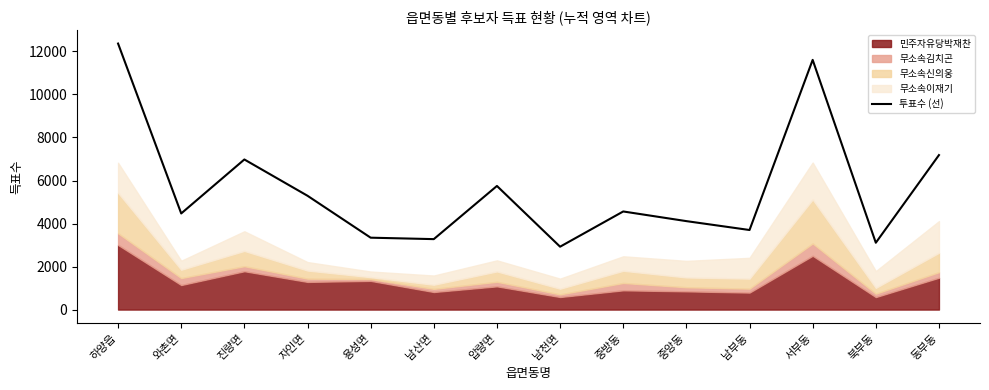

What is the change in value from 용성면 to 남부동?

+357